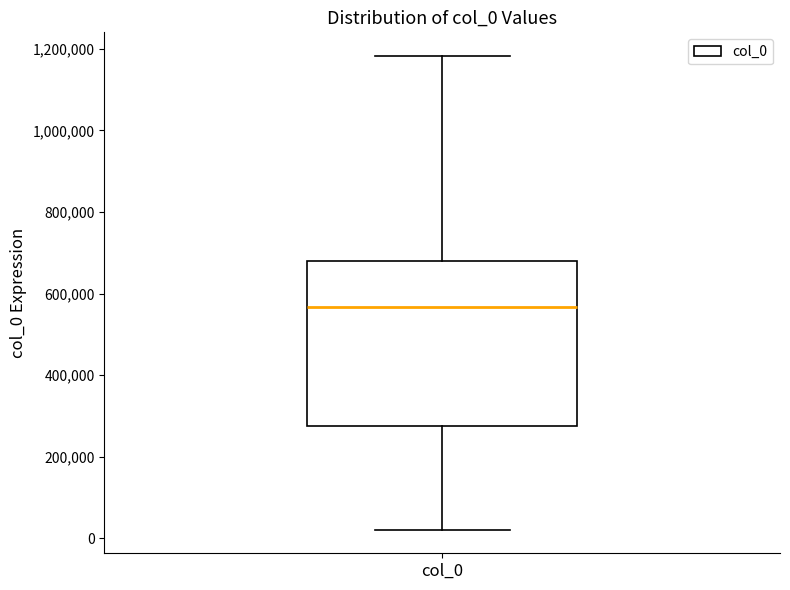

Where does the median line of the box for col_0 sit on the y-axis? The values are not printed on the chart, so give them approximately, as read against the axis.

560000